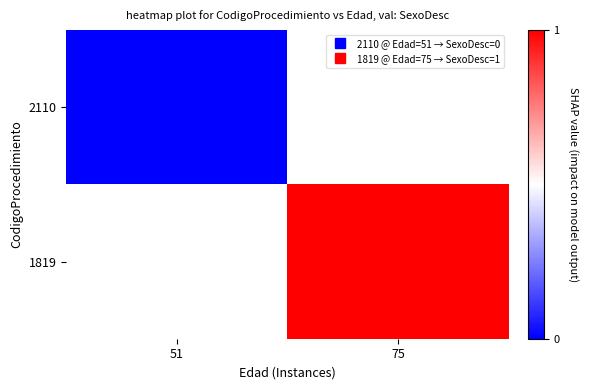

What is the greatest value displayed?

1.0